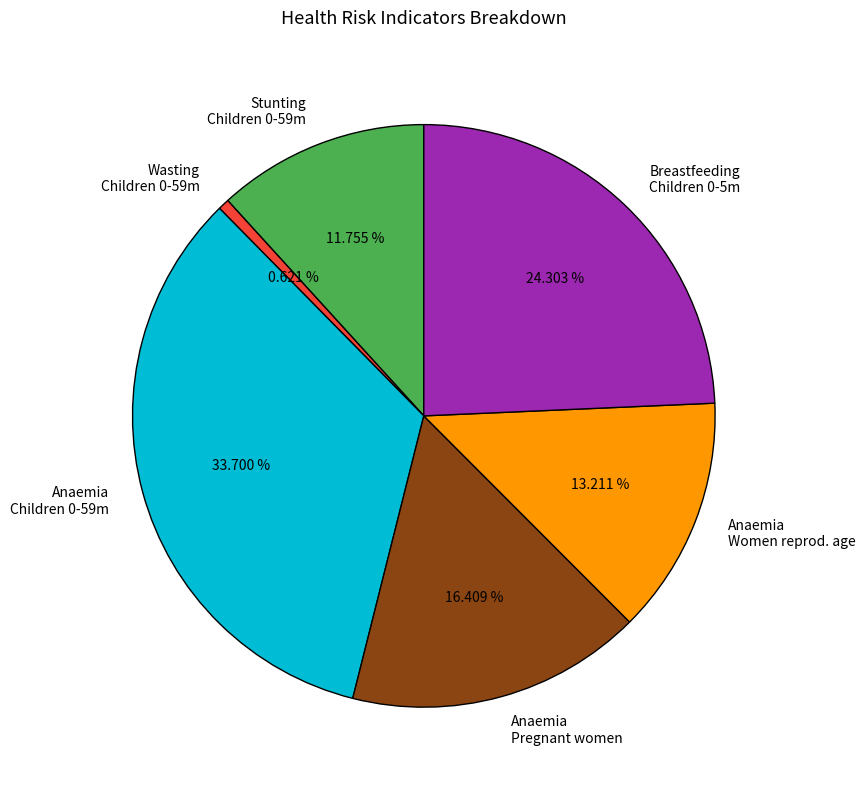

Does Anaemia Pregnant women represent more than half of the total?

No